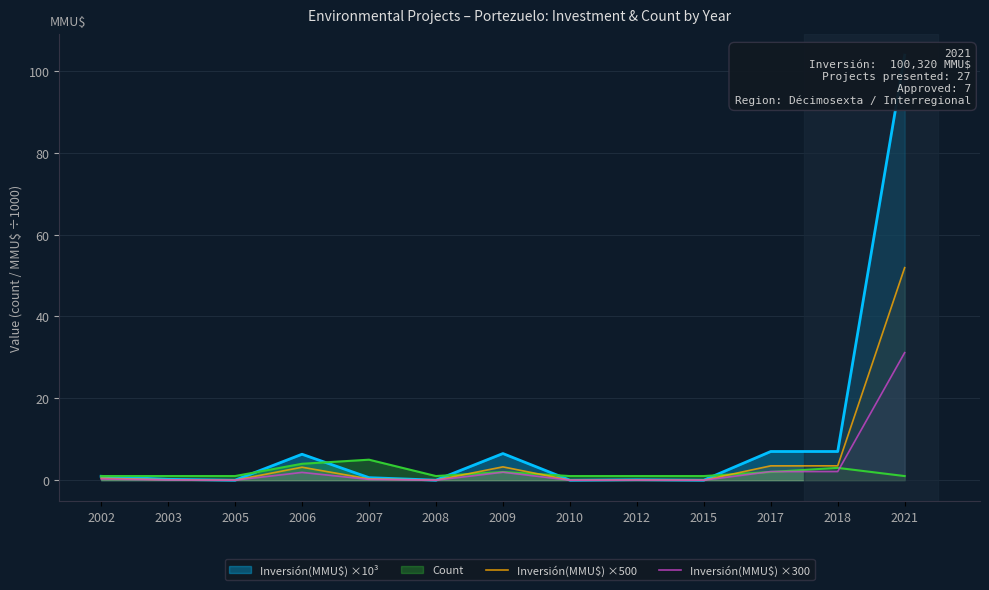

List the labels in order of Inversión(MMU$) ×500 value, smallest first.

2005, 2008, 2010, 2015, 2012, 2003, 2007, 2002, 2006, 2009, 2017, 2018, 2021